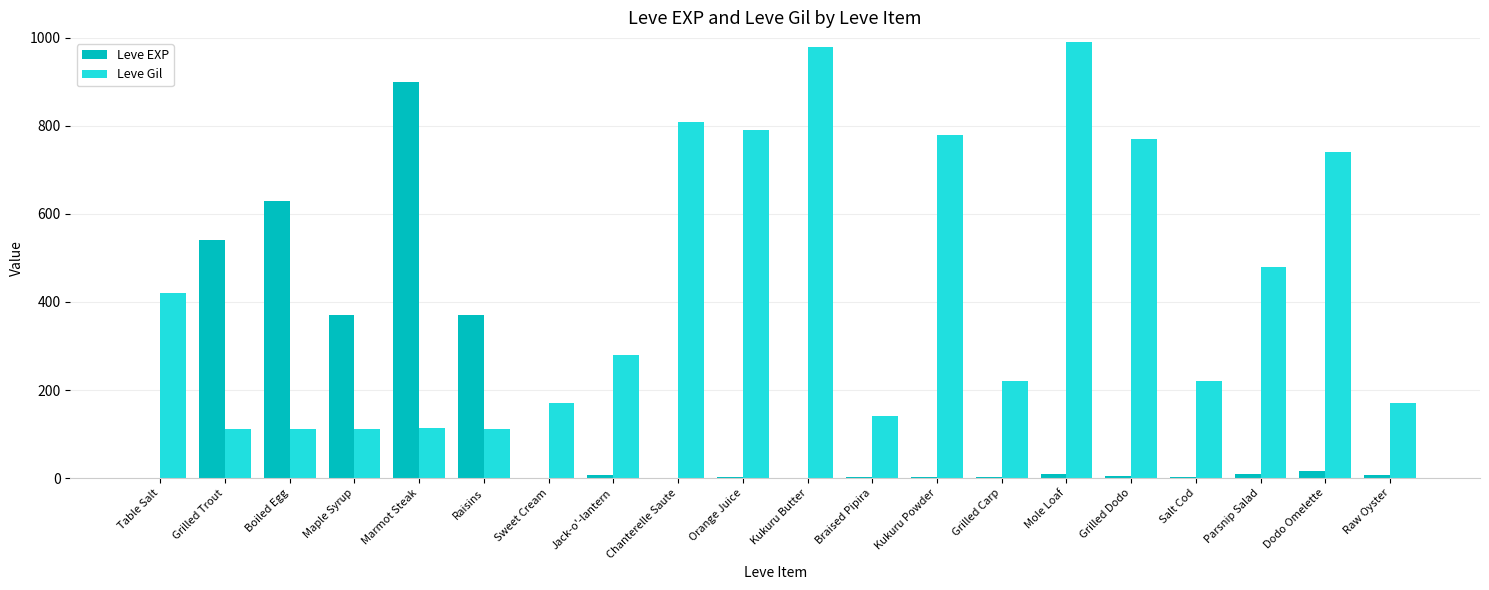

How many groups of bars are there?

20